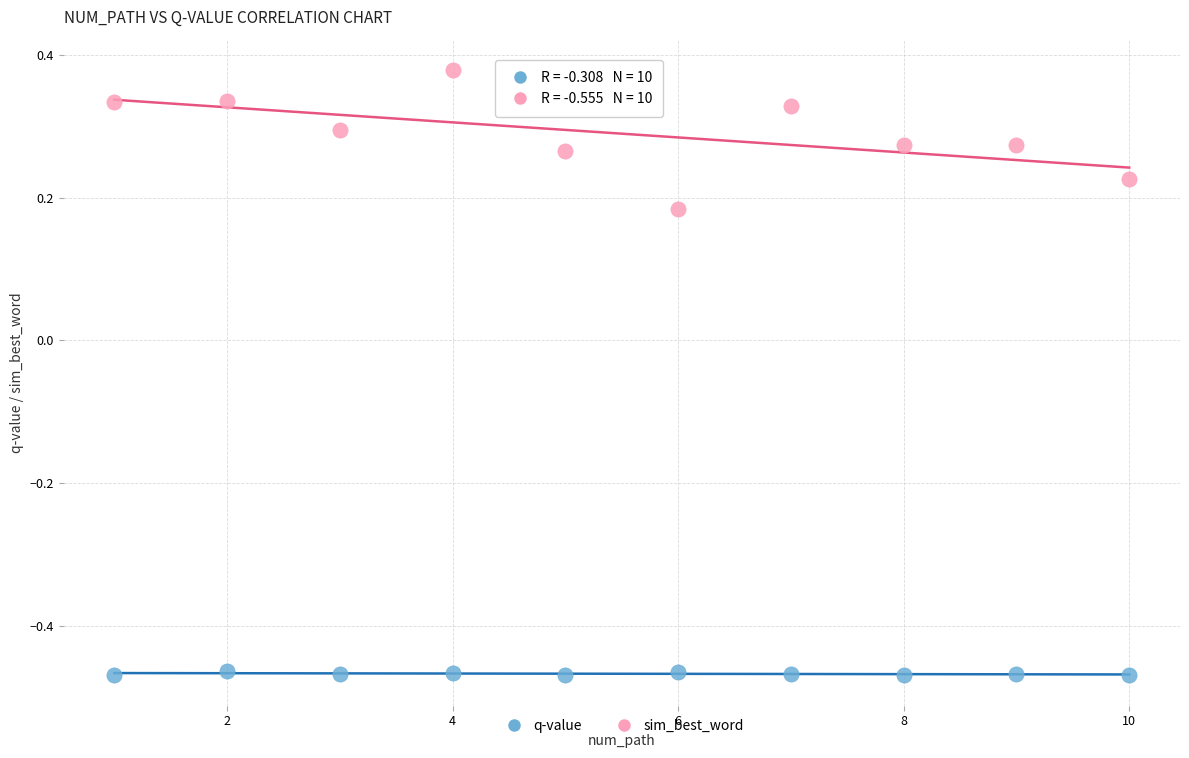

Across all data points, what is the range of Y values (max minus min)?

0.8